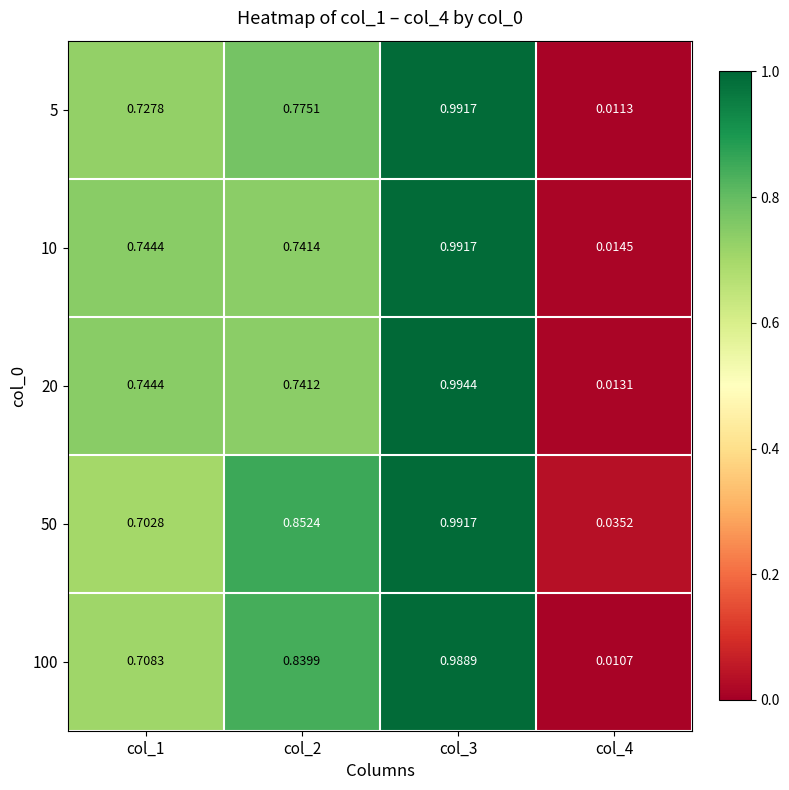

At how many categories does at least one series exceed 0?

4